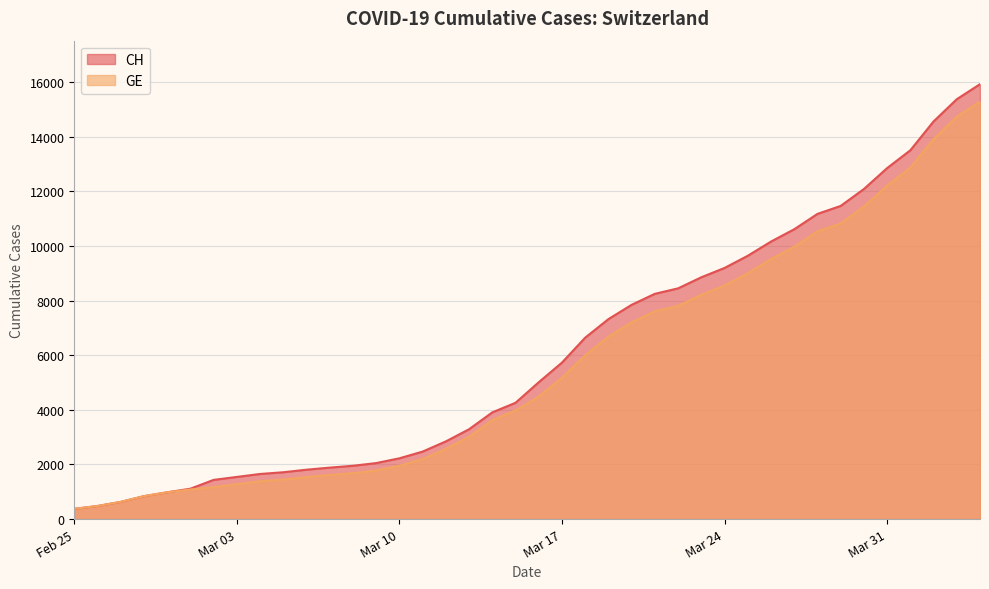

Reading left to right, list all the values displayed in this chart.

CH: 375	479	630	840	981	1113	1436	1544	1652	1715	1809	1885	1952	2051	2226	2472	2845	3291	3908	4259	5012	5731	6644	7323	7847	8249	8449	8855	9196	9642	10162	10613	11175	11467	12086	12852	13505	14561	15375	15926
GE: 375	479	630	840	981	1083	1171	1278	1384	1447	1538	1614	1681	1780	1955	2201	2574	3010	3627	3978	4485	5174	6002	6681	7205	7607	7807	8213	8554	9000	9520	9971	10533	10825	11444	12210	12863	13919	14733	15284